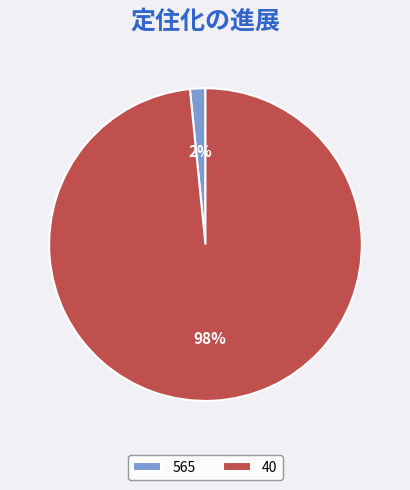

To the nearest percent, what is the average slice percentage?

50%